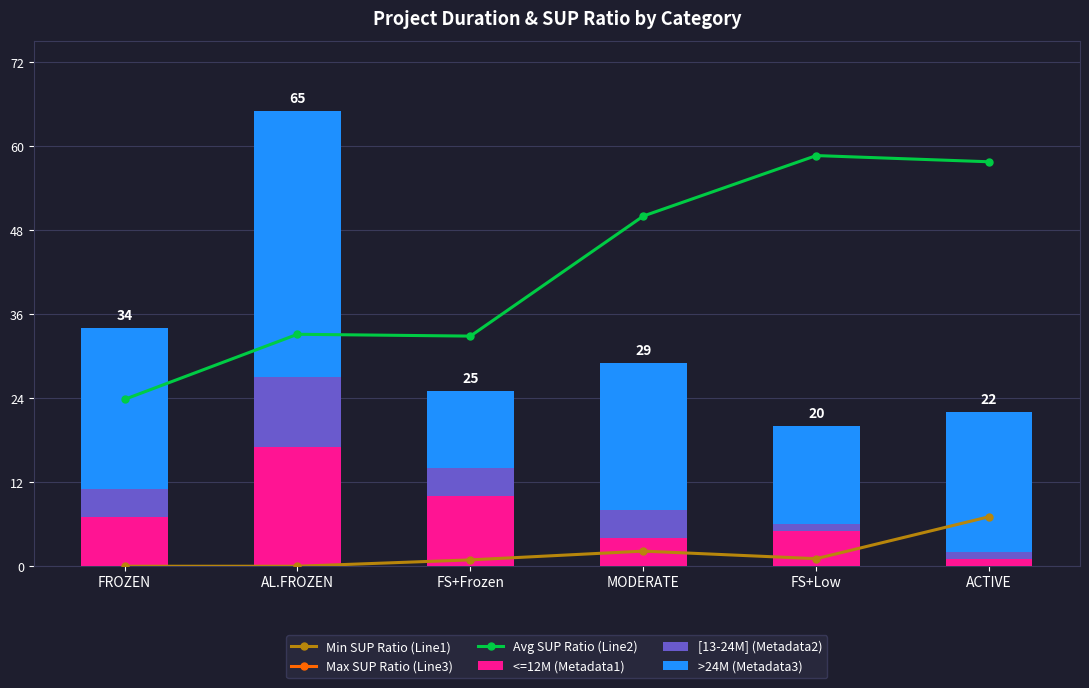

Which category has the highest value in the <=12M (Metadata1) series?

AL.FROZEN